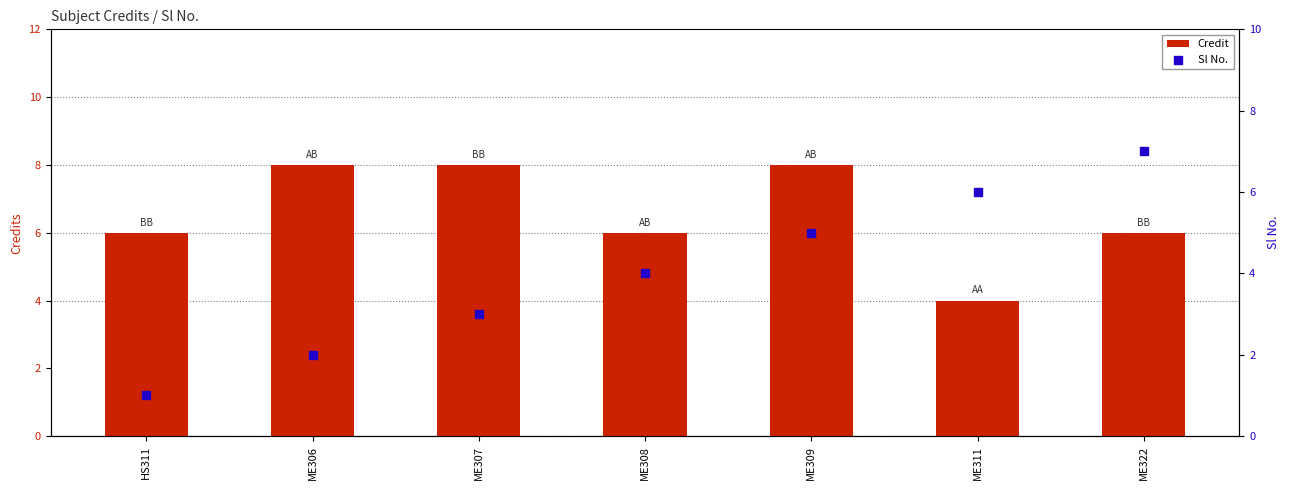

Which series has the widest spread of Y values?

Sl No.